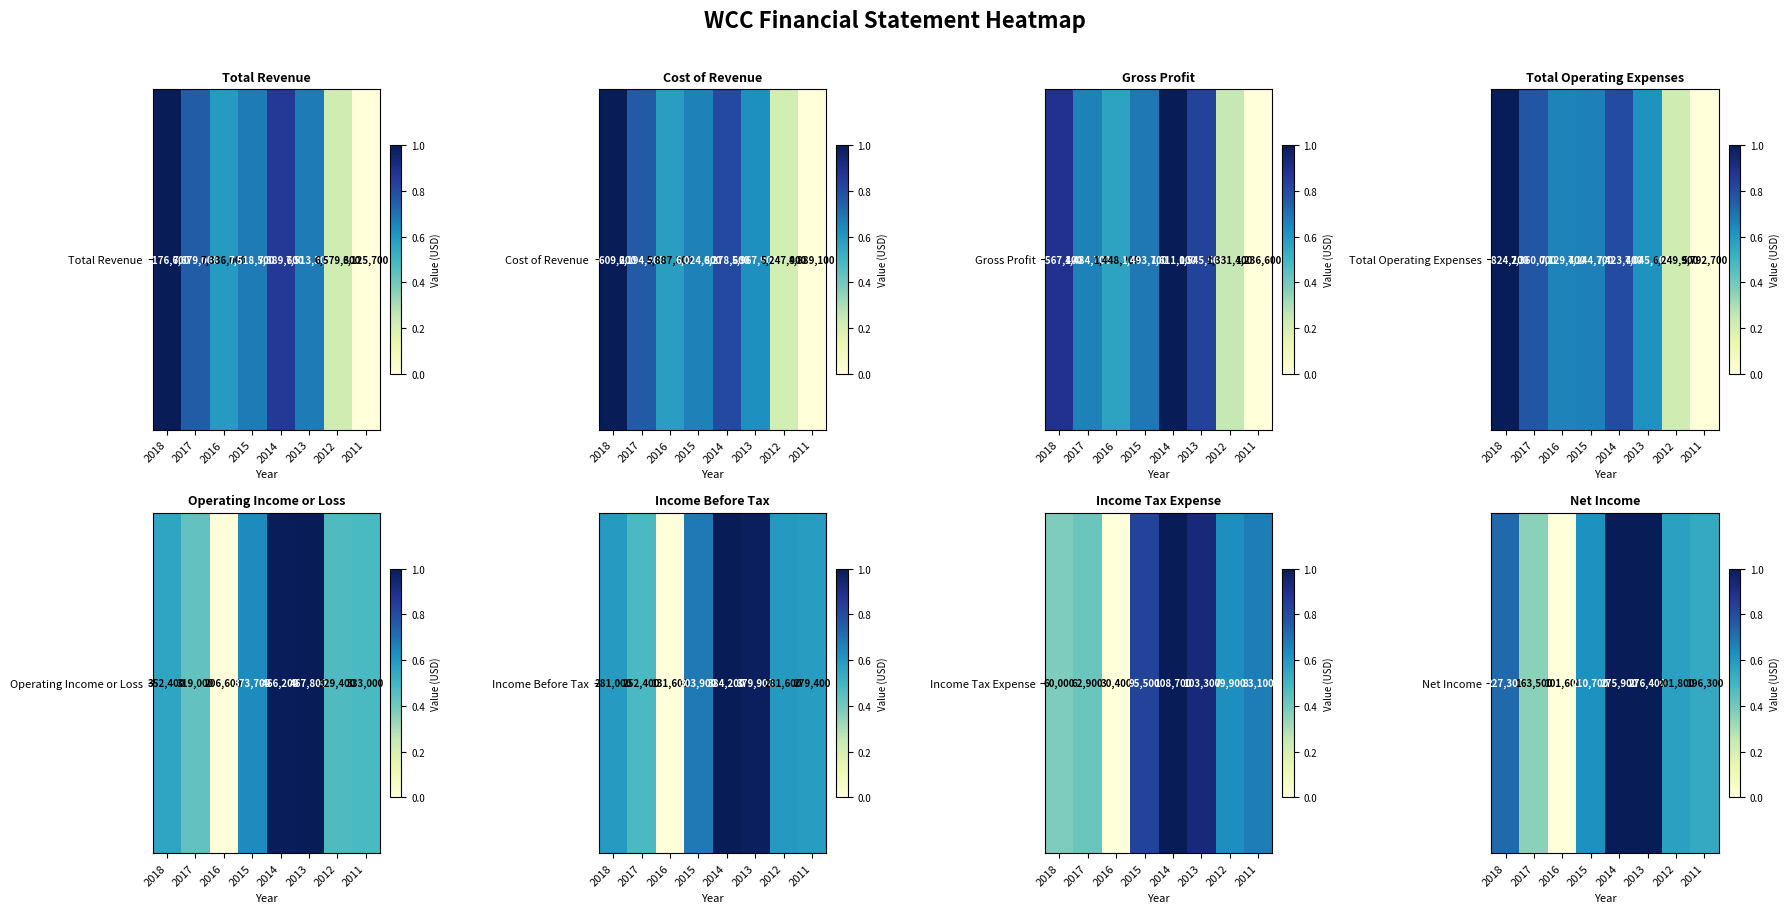

How many positive values are there?

7